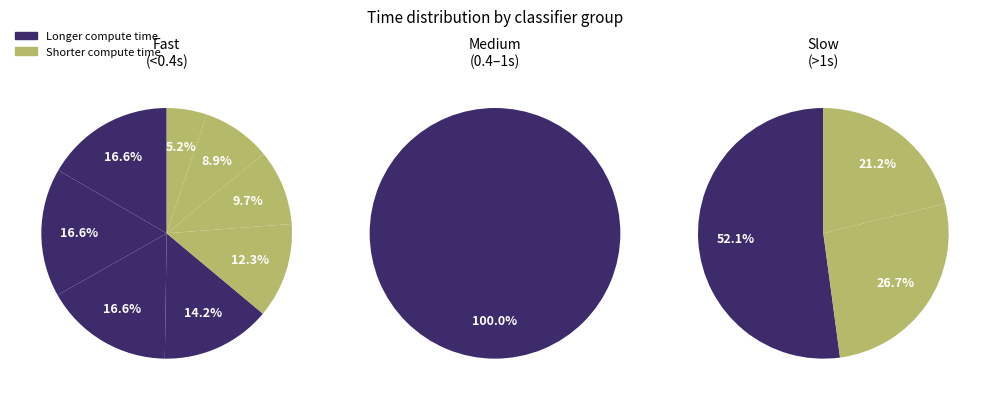

How many segments does this pie chart have?

12